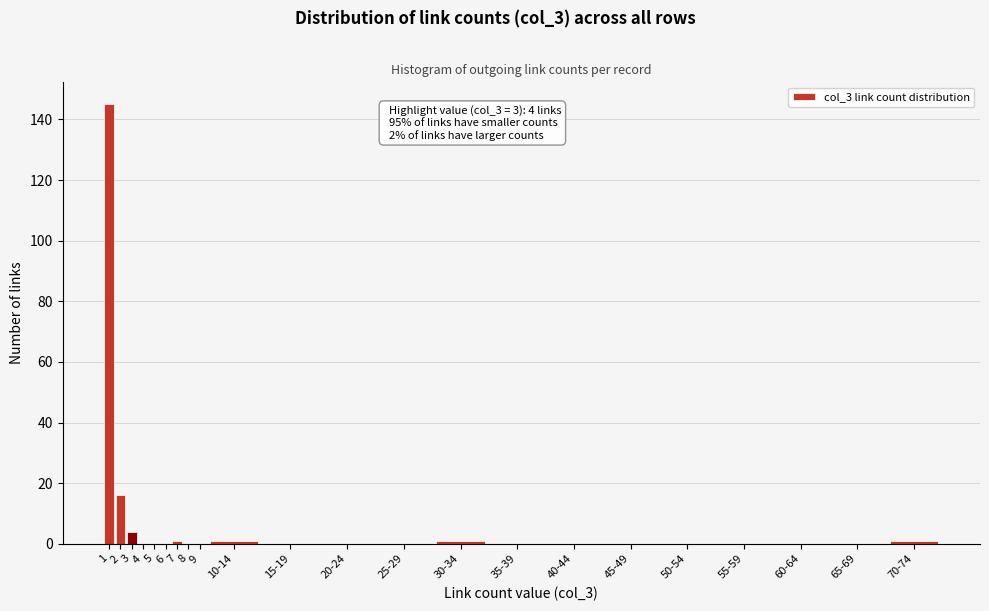

Reading left to right, list all the values displayed in this chart.

1=145	2=16	3=4	4=0	5=0	6=0	7=1	8=0	9=0	10-14=1	15-19=0	20-24=0	25-29=0	30-34=1	35-39=0	40-44=0	45-49=0	50-54=0	55-59=0	60-64=0	65-69=0	70-74=1